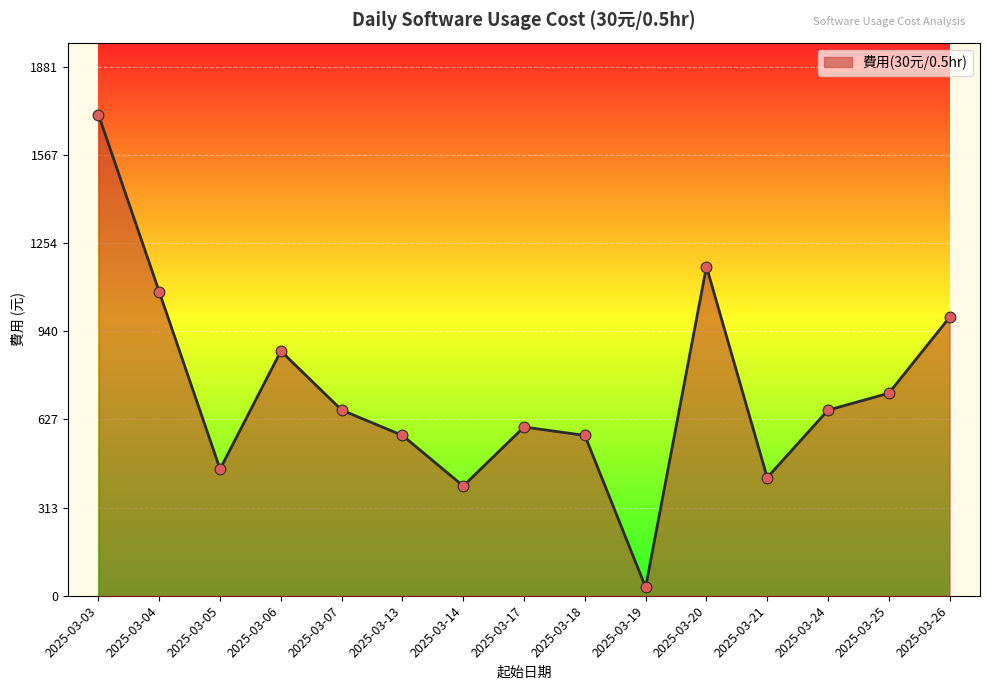

Approximately how many times larger is the value at 2025-03-26 compared to 2025-03-03?

0.6